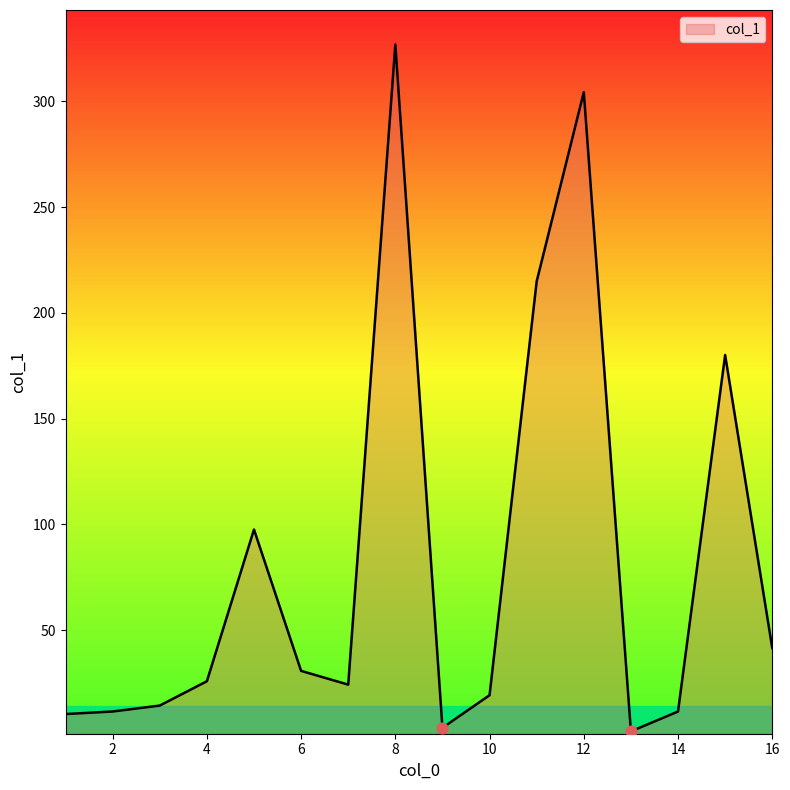

What is the difference between the maximum and minimum values?

324.6